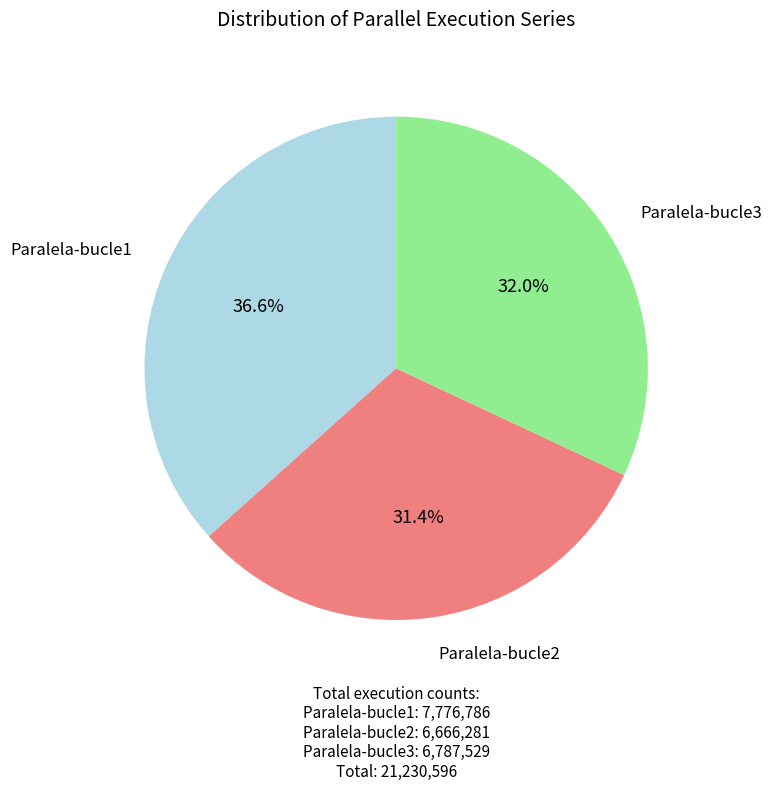

Is there a majority slice in this chart?

No